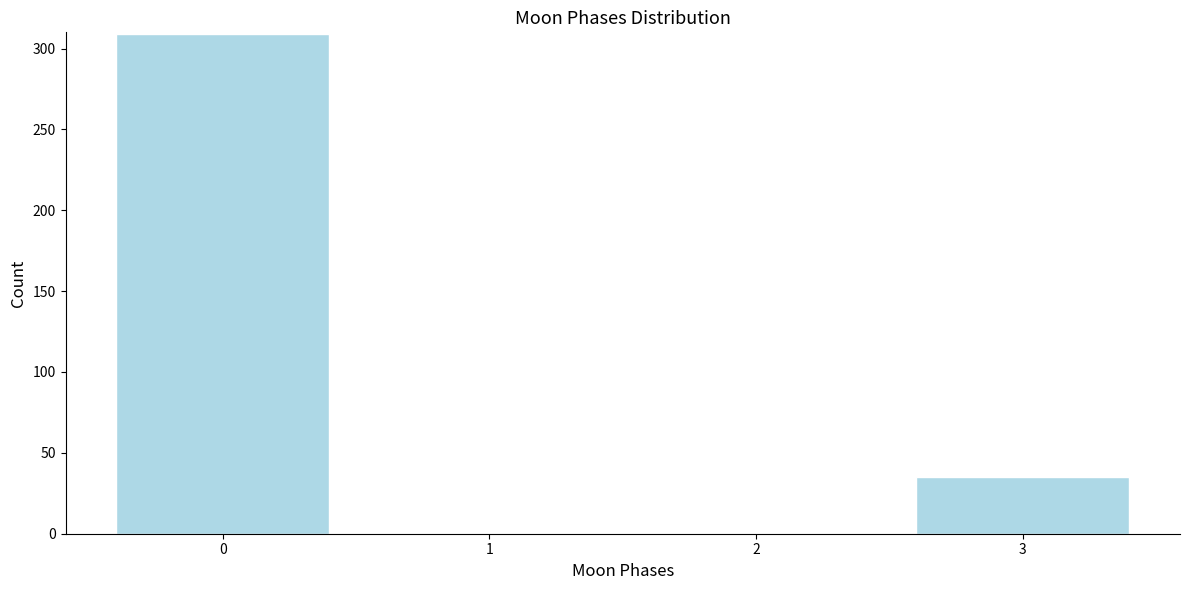

Reading right to left, transcribe all the data shown in this chart.

3=35	2=0	1=0	0=309